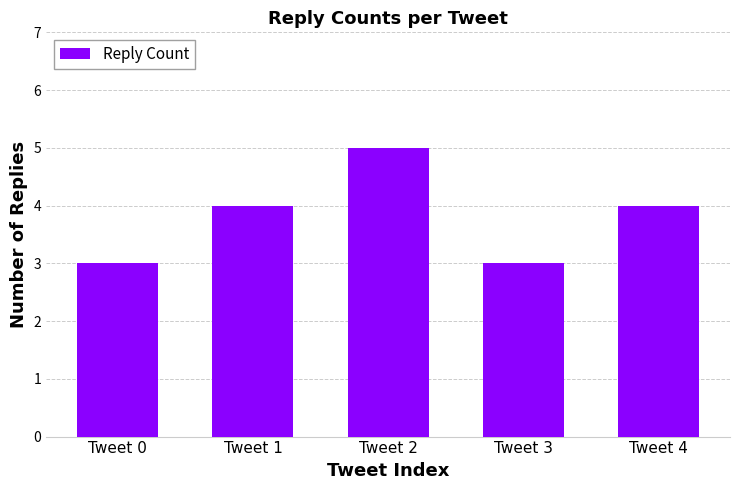

Reading left to right, transcribe all the data shown in this chart.

Tweet 0=3	Tweet 1=4	Tweet 2=5	Tweet 3=3	Tweet 4=4